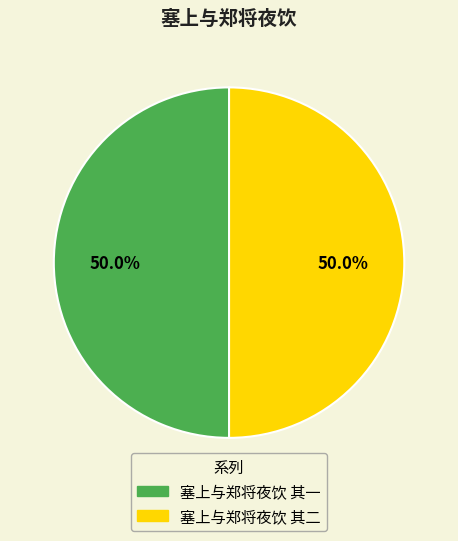

Approximately how many times larger is the value at 塞上与郑将夜饮 其二 compared to 塞上与郑将夜饮 其一?

1.0